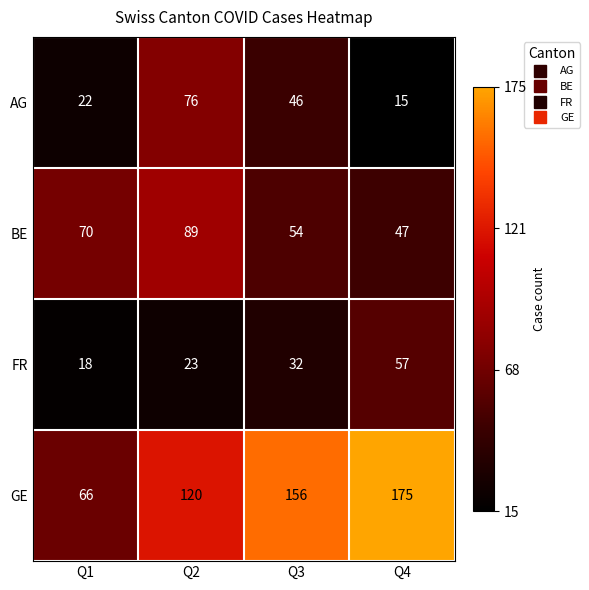

Which category has the highest value in the AG series?

Q2